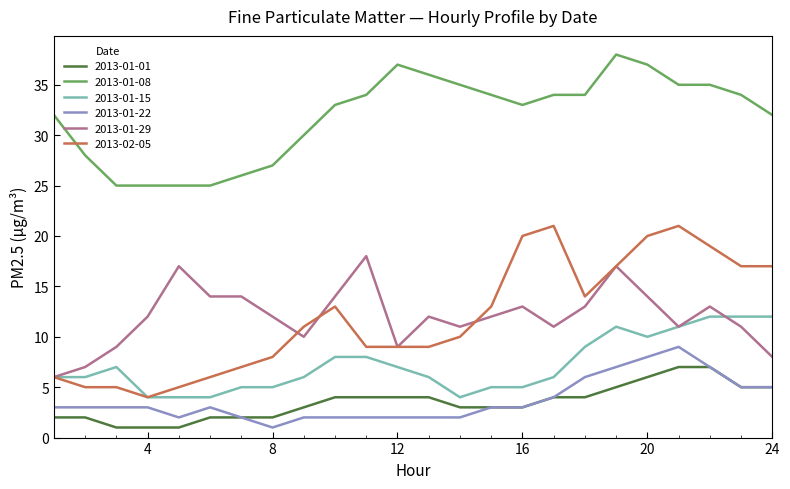

What is the lowest value of the 2013-01-29 series?

6